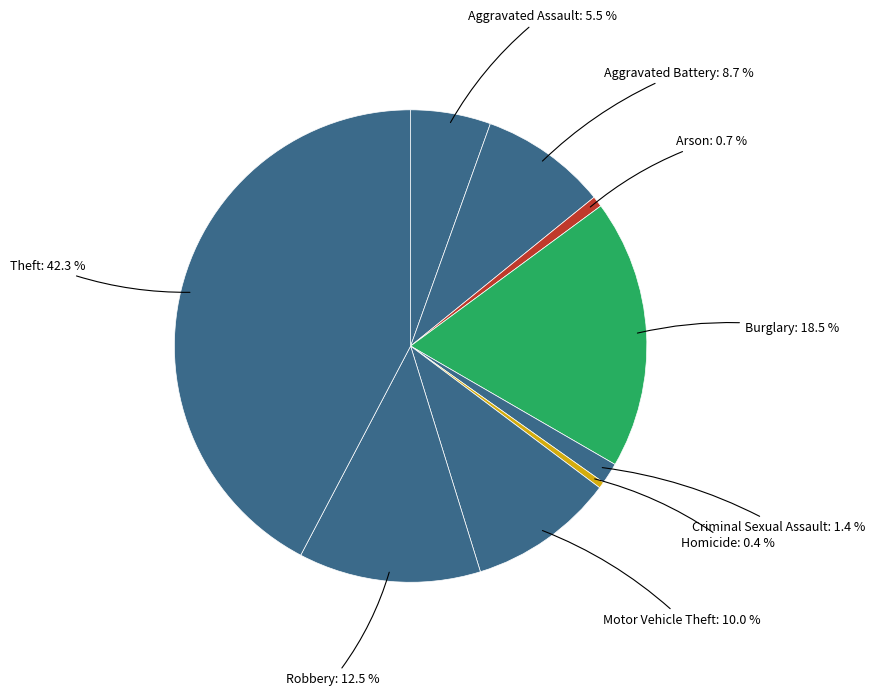

Count the number of slices in the pie.

9